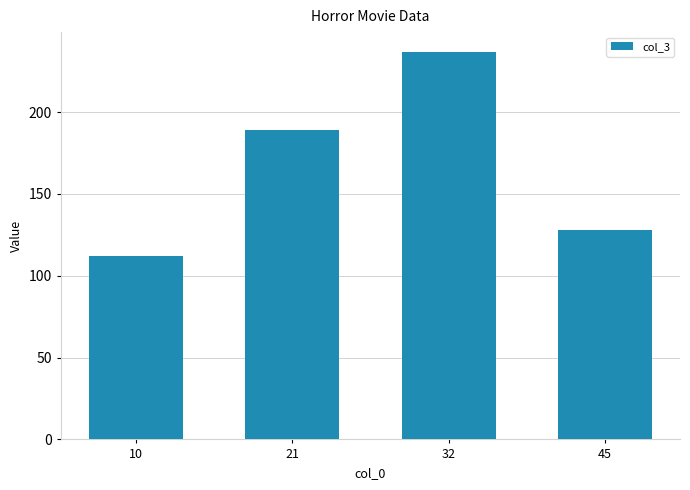

At which category does the chart reach its peak across all series?

32